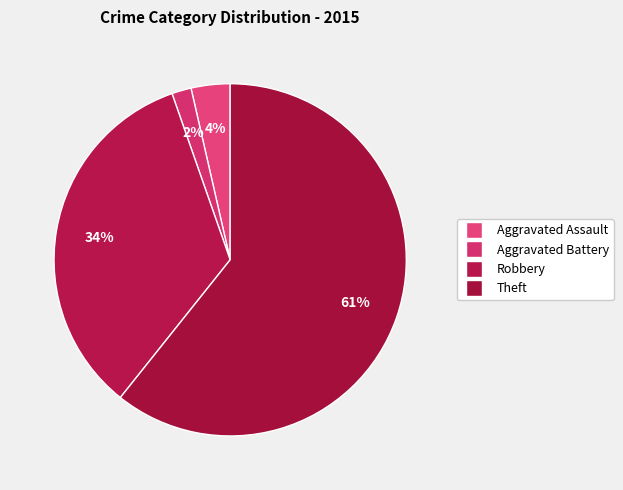

Which slice is the largest?

Theft